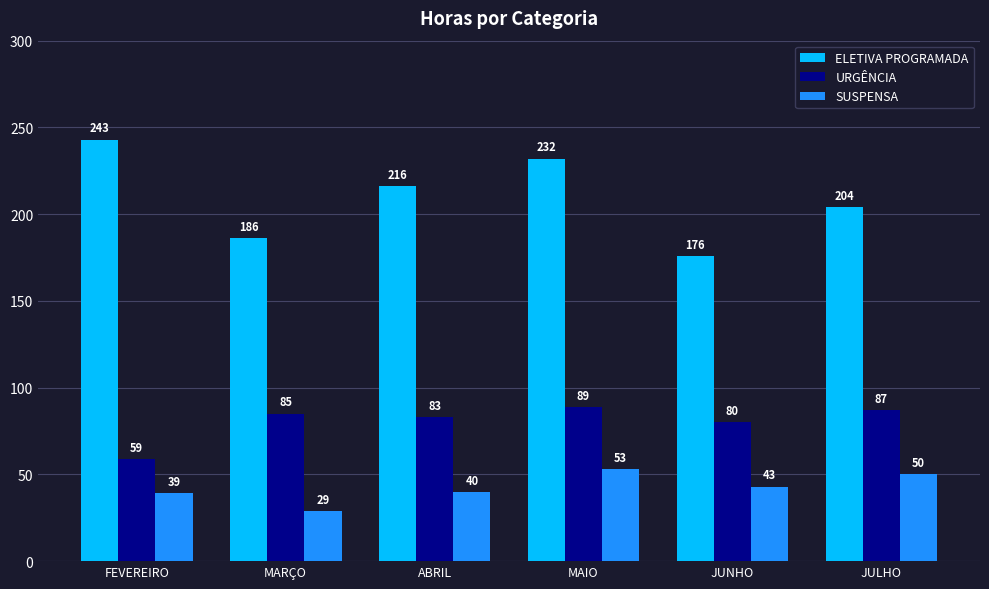

What is the difference between the highest and lowest values at FEVEREIRO?

204